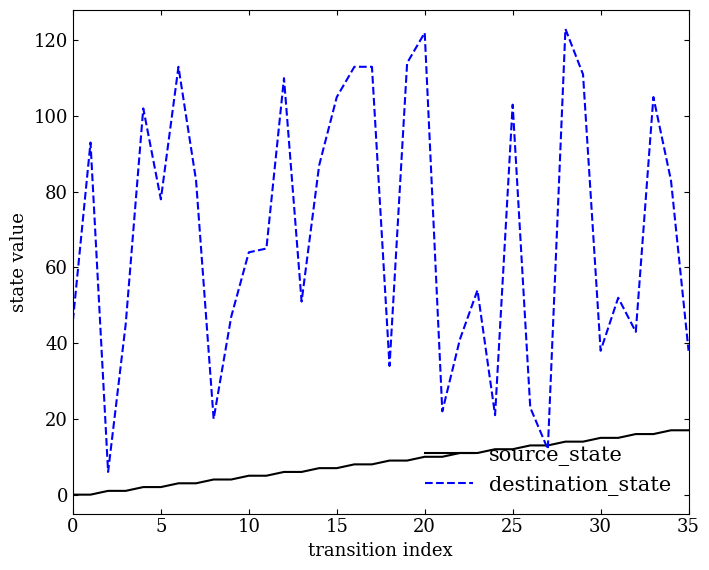

Which series has the largest range (max minus min)?

destination_state